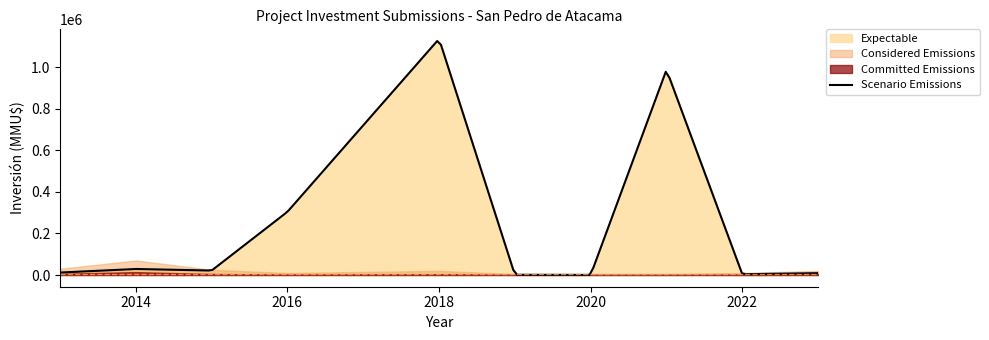

Where is the first local maximum for Expectable?

2014